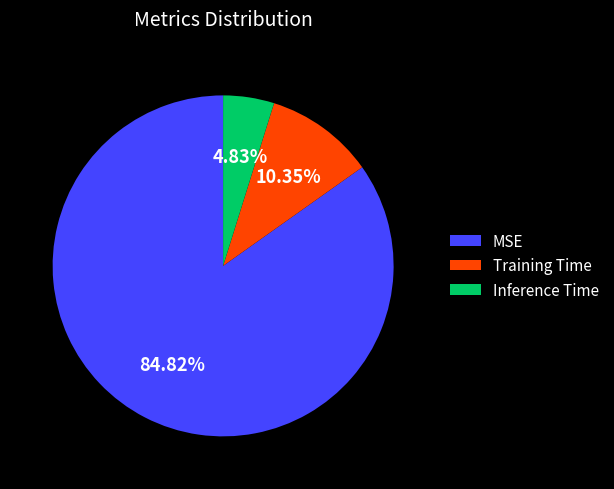

Which category has the biggest portion of the pie?

MSE